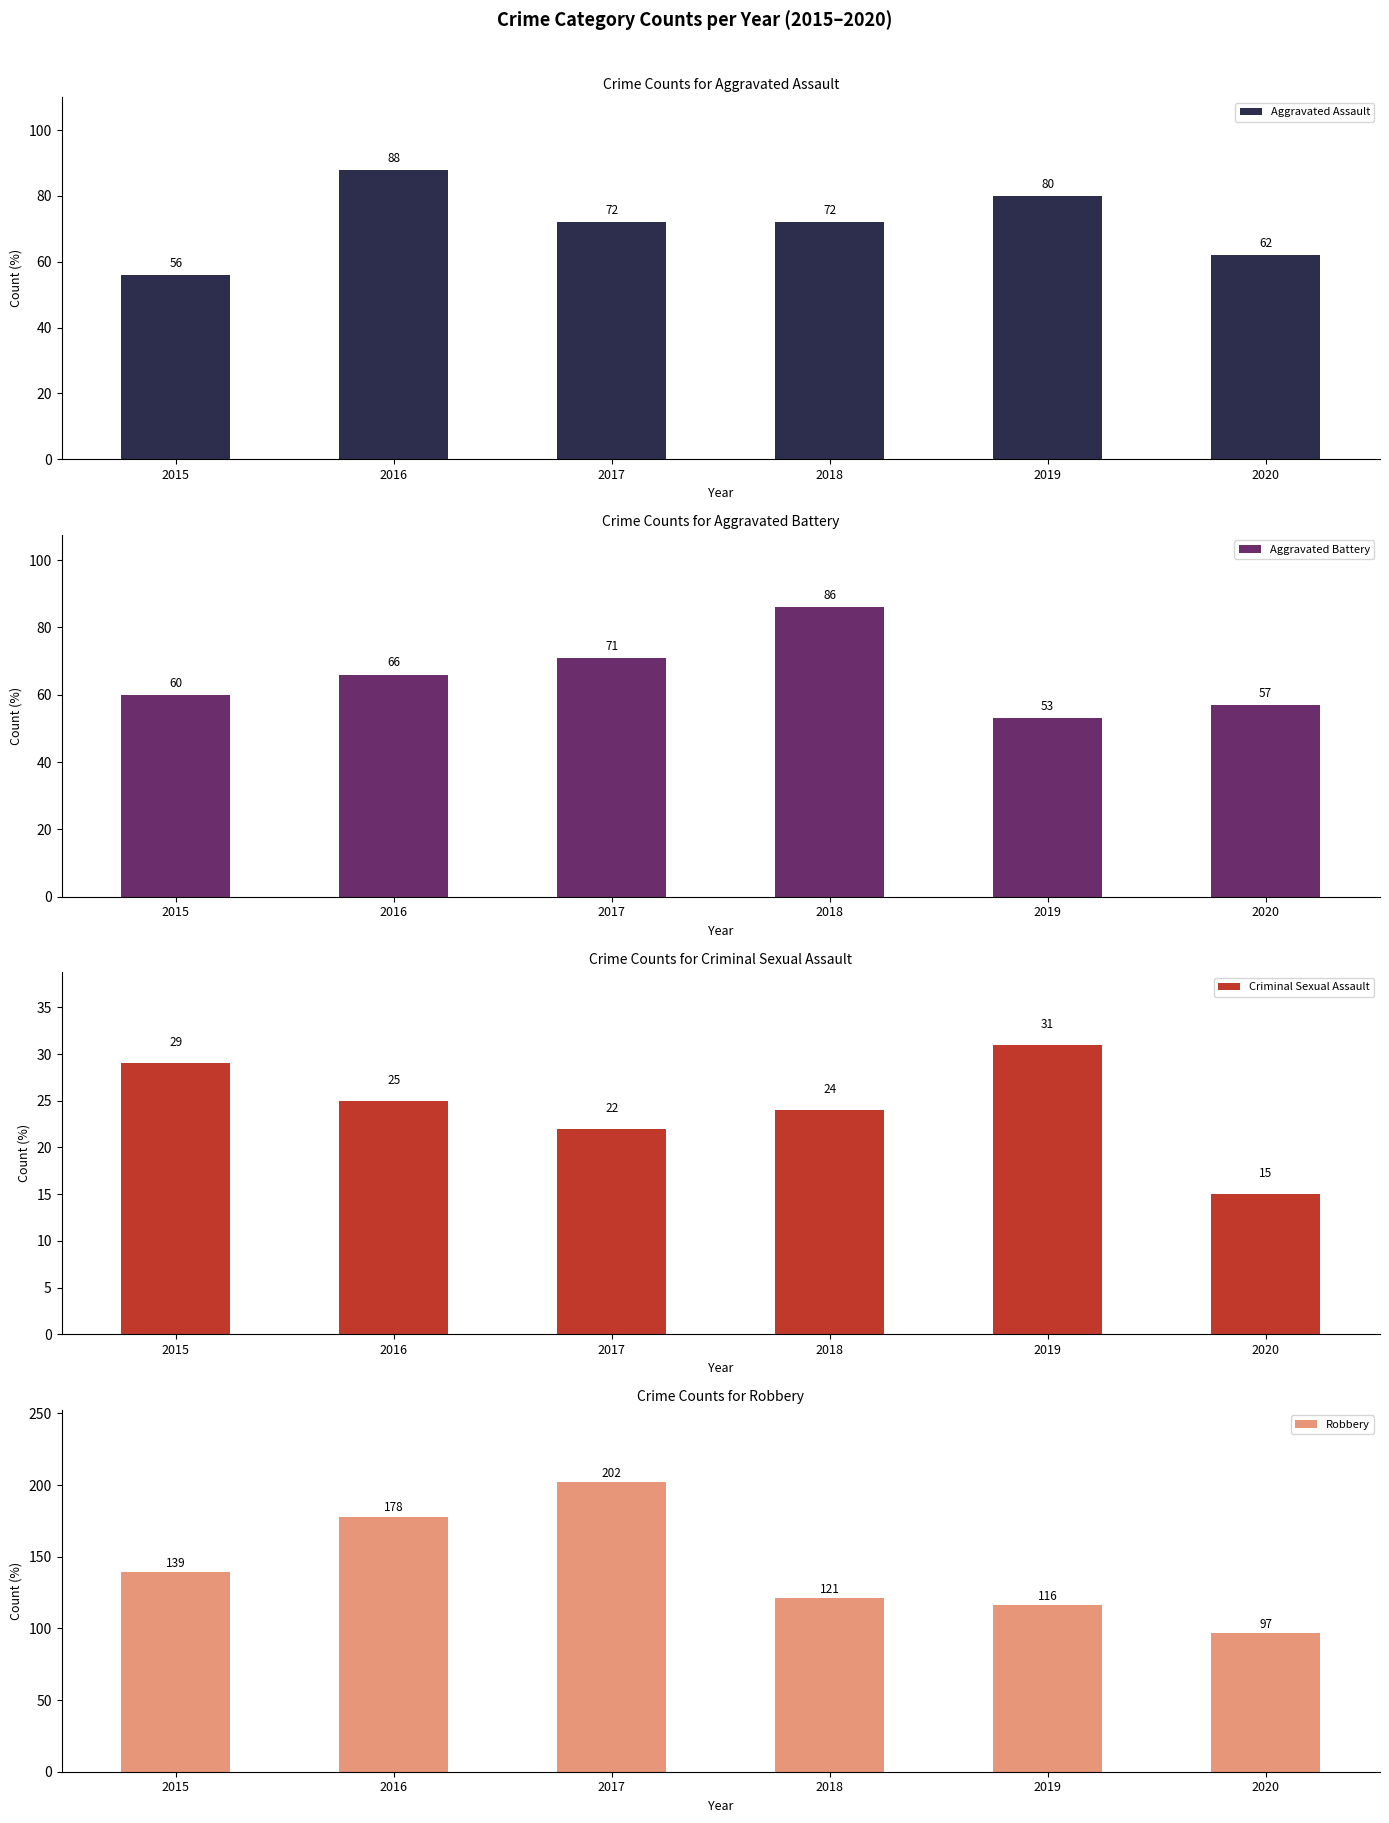

Rank the series at 2019 from highest to lowest value.

Robbery, Aggravated Assault, Aggravated Battery, Criminal Sexual Assault